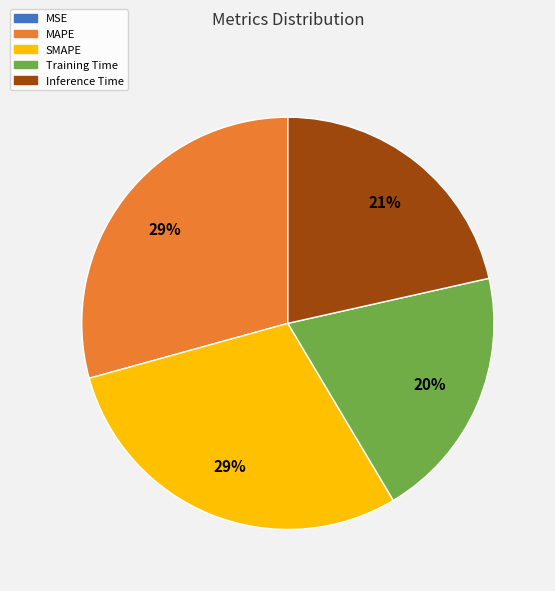

To the nearest percent, what percentage of the pie is SMAPE?

29%